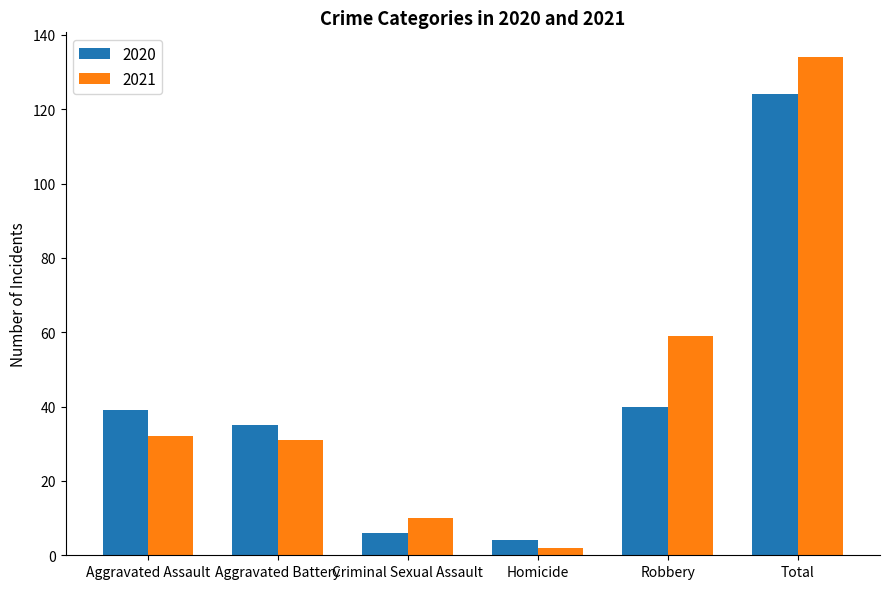

What is the total value across all series at Aggravated Battery?

66